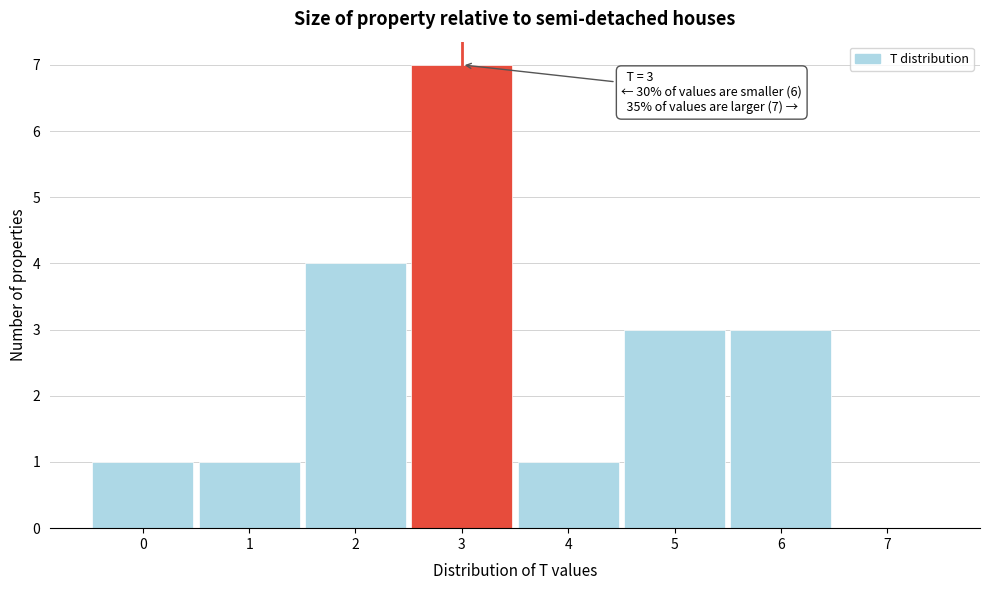

Reading right to left, what are all the values shown in this chart?

7=0	6=3	5=3	4=1	3=7	2=4	1=1	0=1